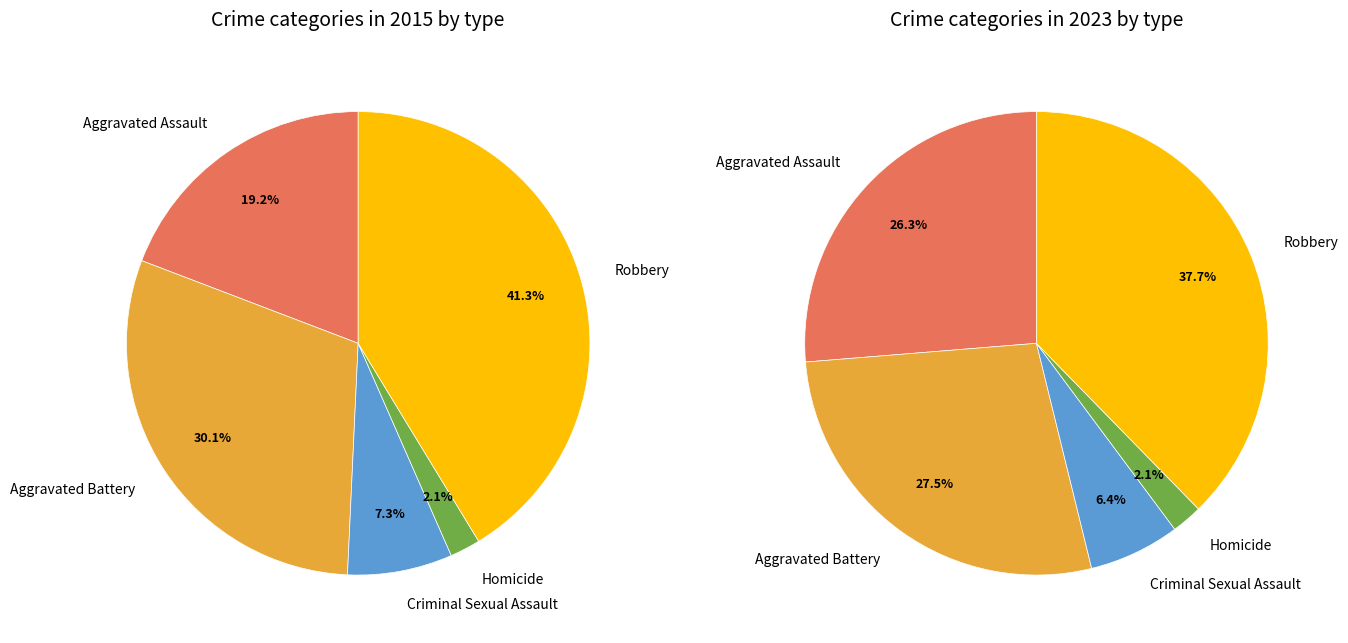

How many segments does this pie chart have?

5